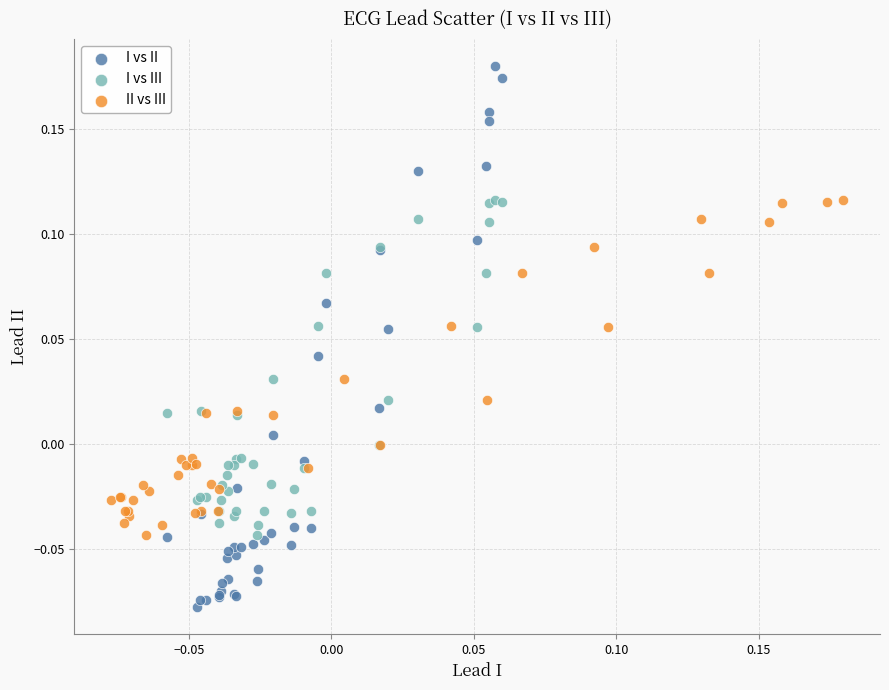

Which series reaches the minimum Y coordinate?

I vs II